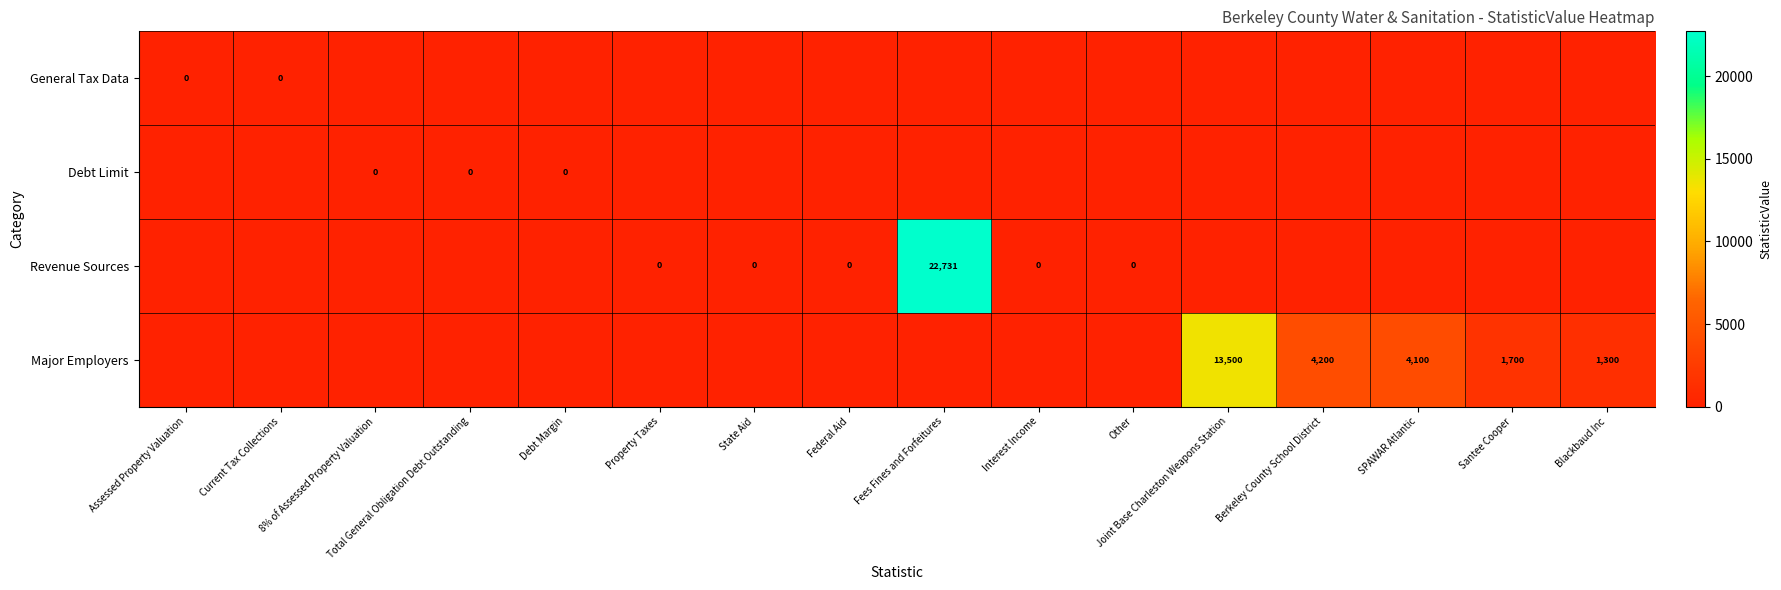

What is the smallest value displayed?

-1